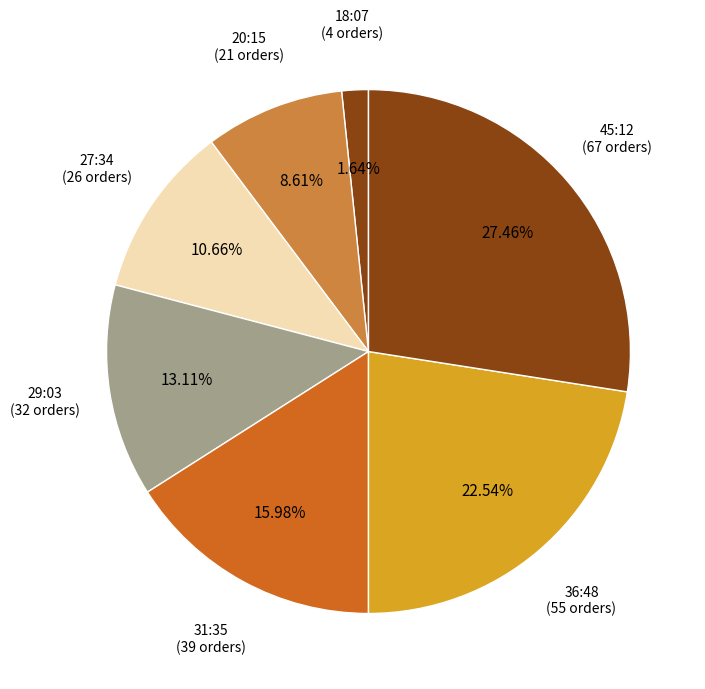

How many slices are in this pie chart?

7